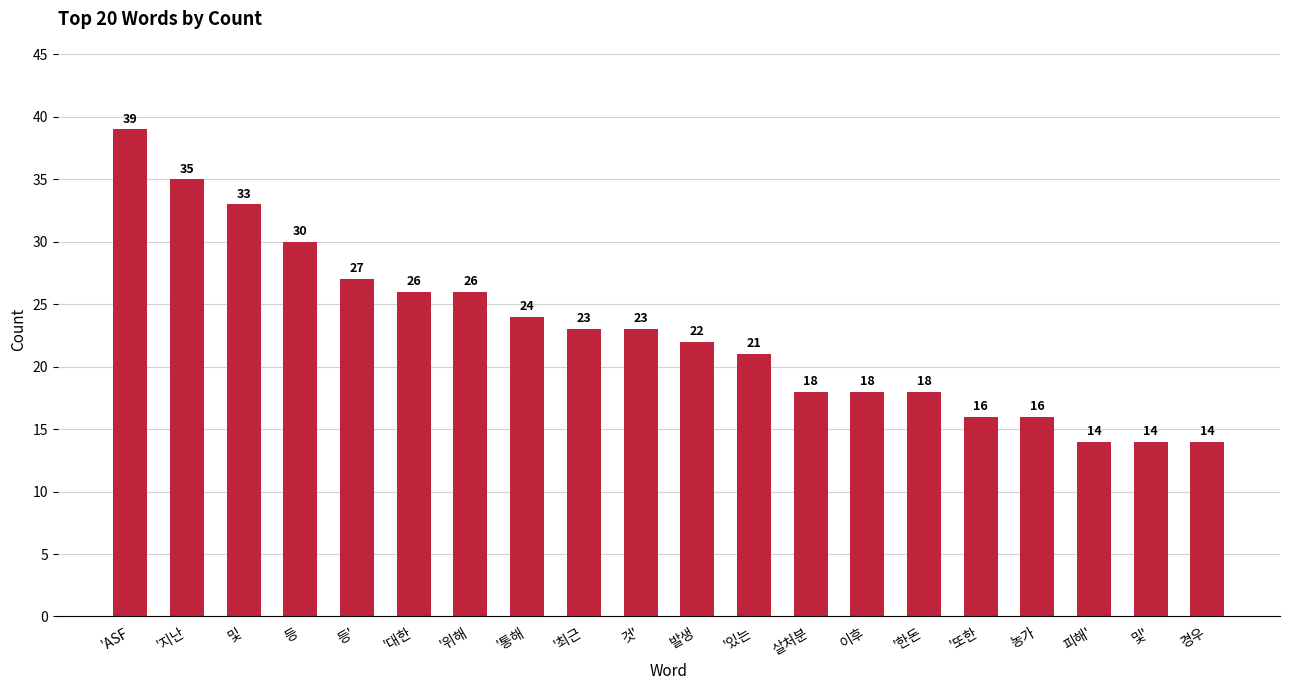

Between 및 and '통해, which is larger?

및